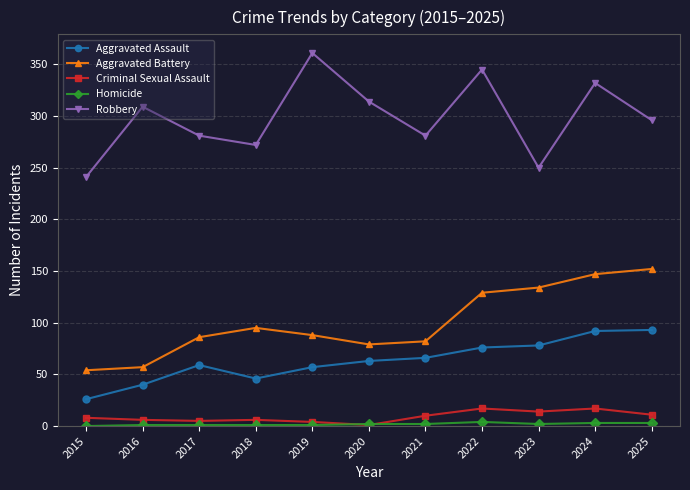

What is the approximate value of Aggravated Battery at 2021?

82